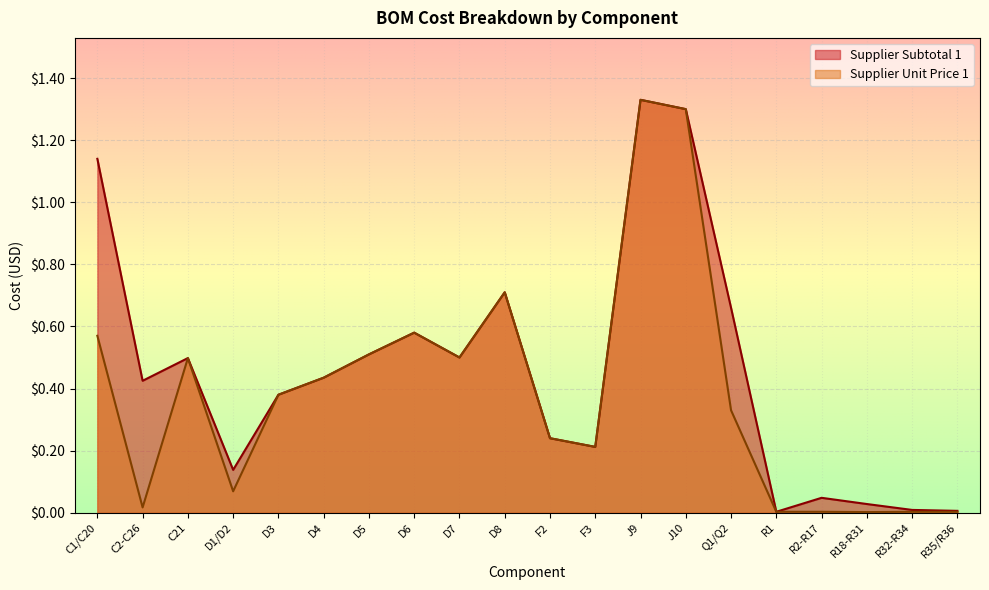

What is the sum of all Supplier Unit Price 1 values?

7.7